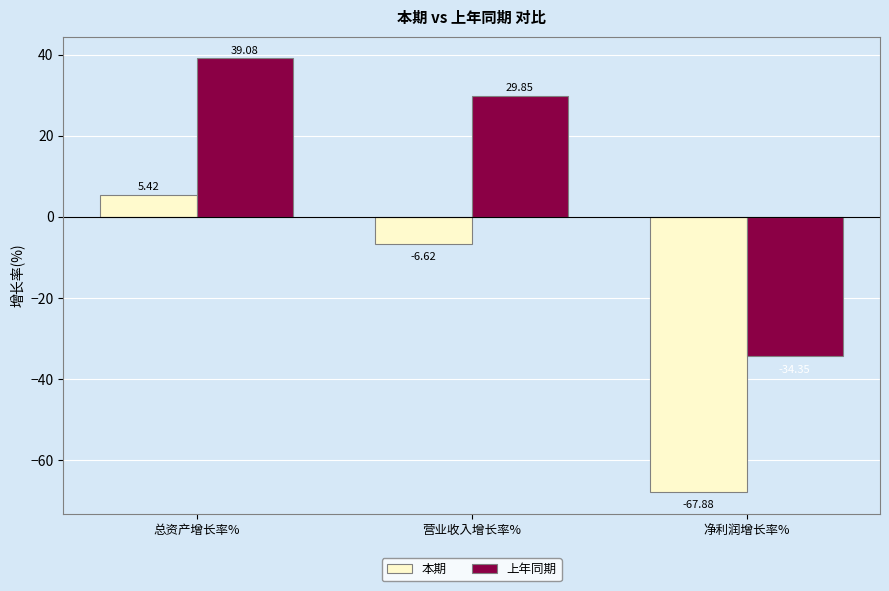

What is the label of the 3rd bar from the right?

总资产增长率%